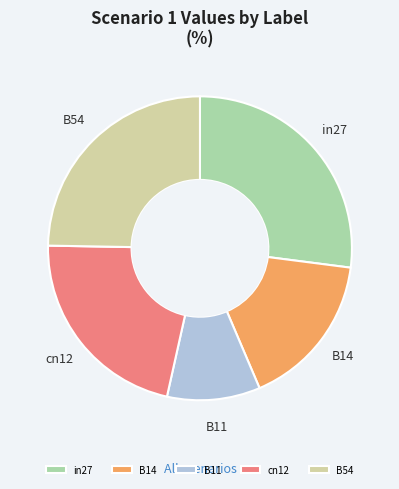

Does B14 account for over 50% of the chart?

No